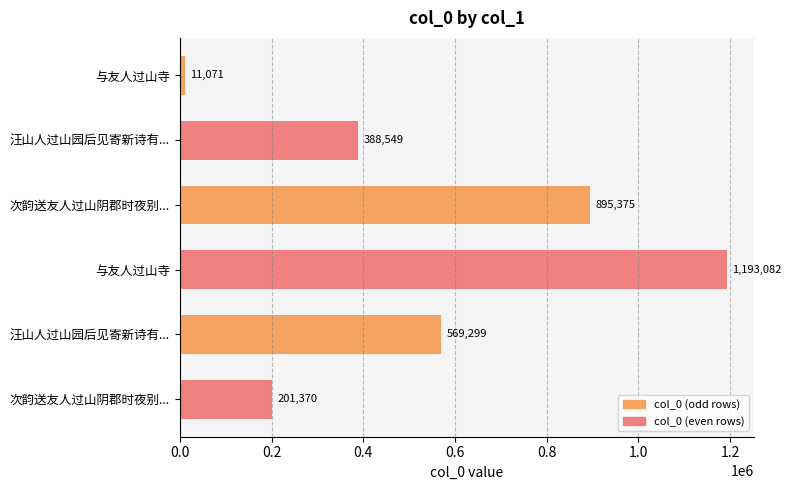

Count the number of categories in the chart.

6